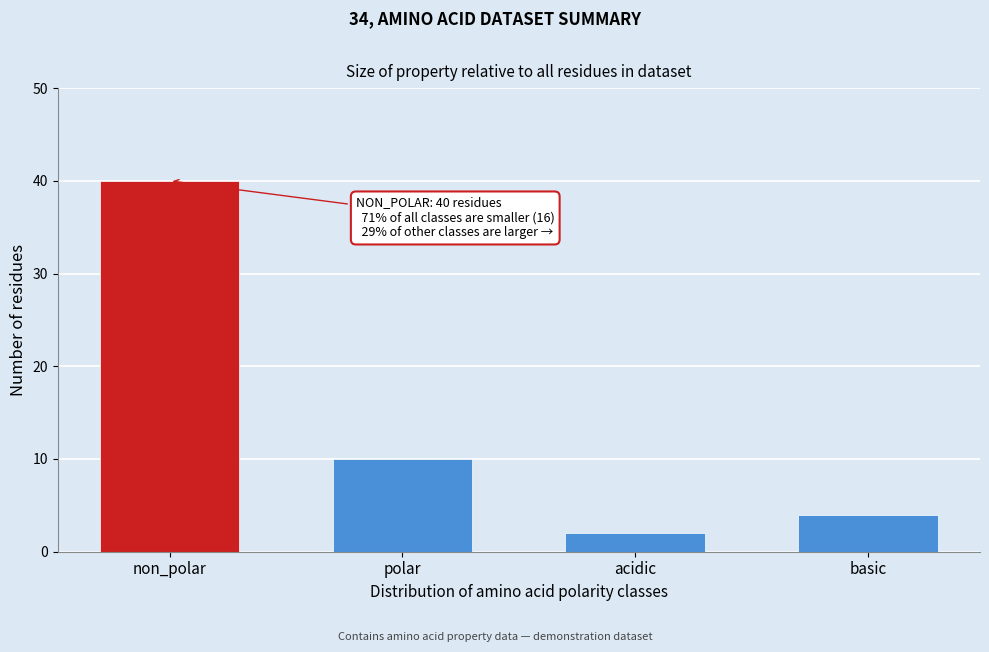

Reading right to left, list all the values displayed in this chart.

basic=4	acidic=2	polar=10	non_polar=40